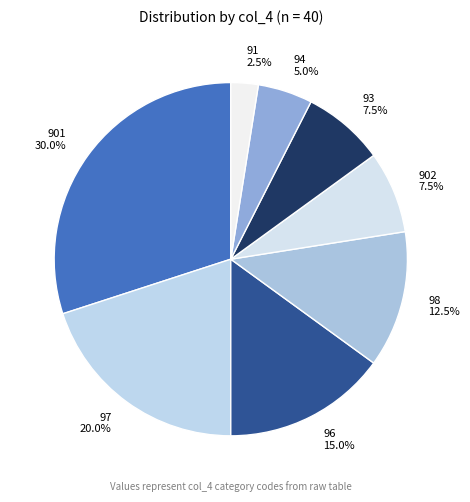

Which category has the biggest portion of the pie?

901